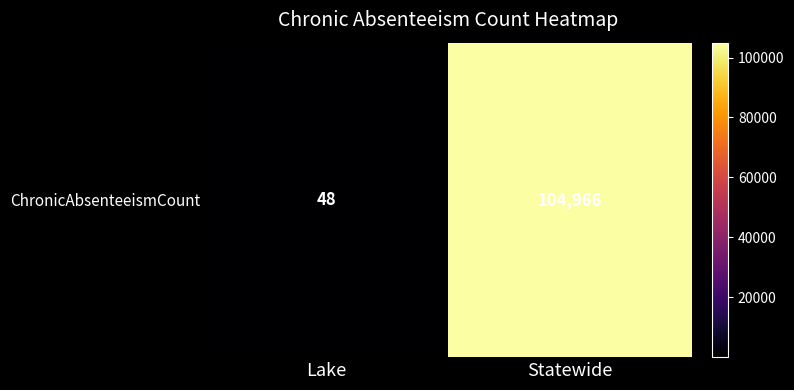

List the labels in order of value, smallest first.

Lake, Statewide